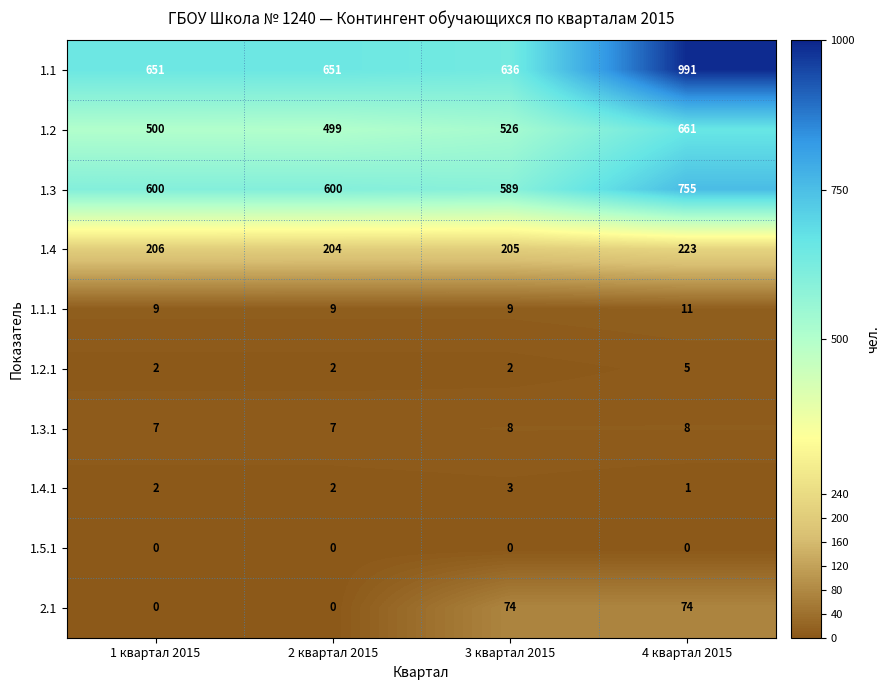

Which series changed the most between 2 квартал 2015 and 4 квартал 2015?

1.1